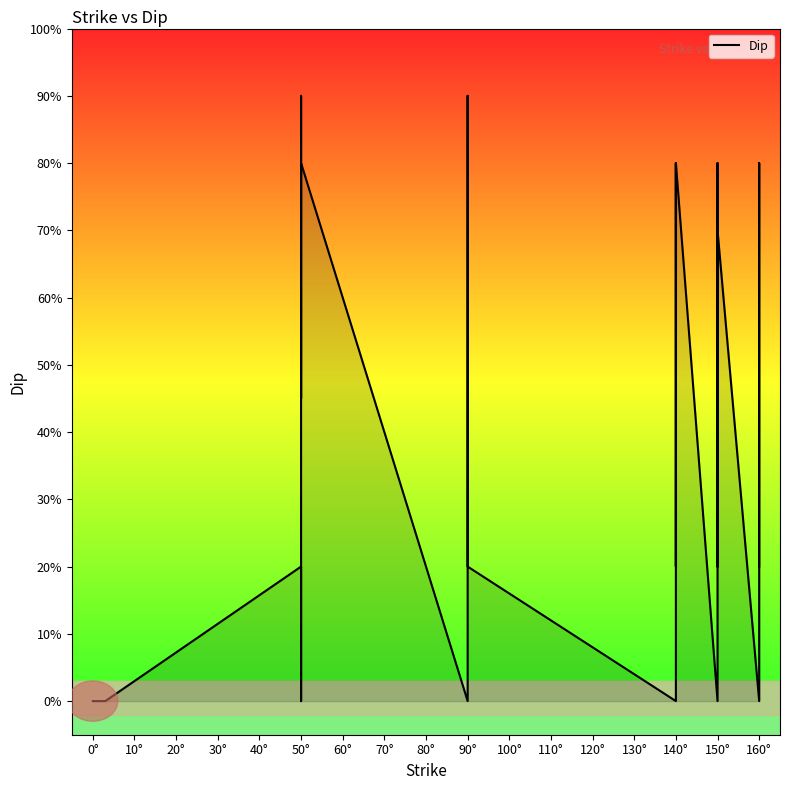

Reading left to right, transcribe all the data shown in this chart.

0	0	0	0	20	0	0	90	90	45	60	70	80	0	0	90	90	80	80	20	0	80	80	20	45	60	70	70	70	80	0	80	80	20	70	70	0	80	80	20